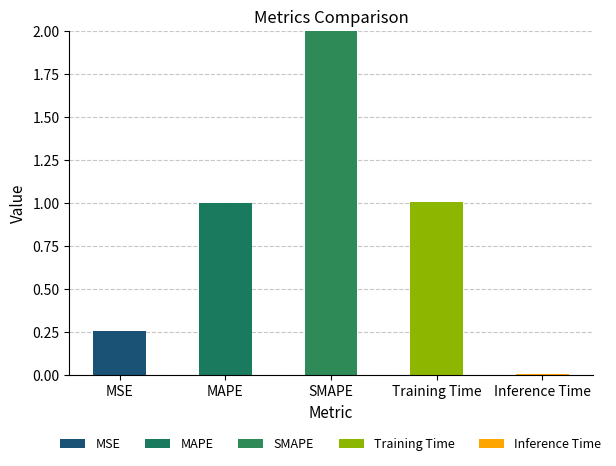

What is the label of the 4th bar from the left?

Training Time